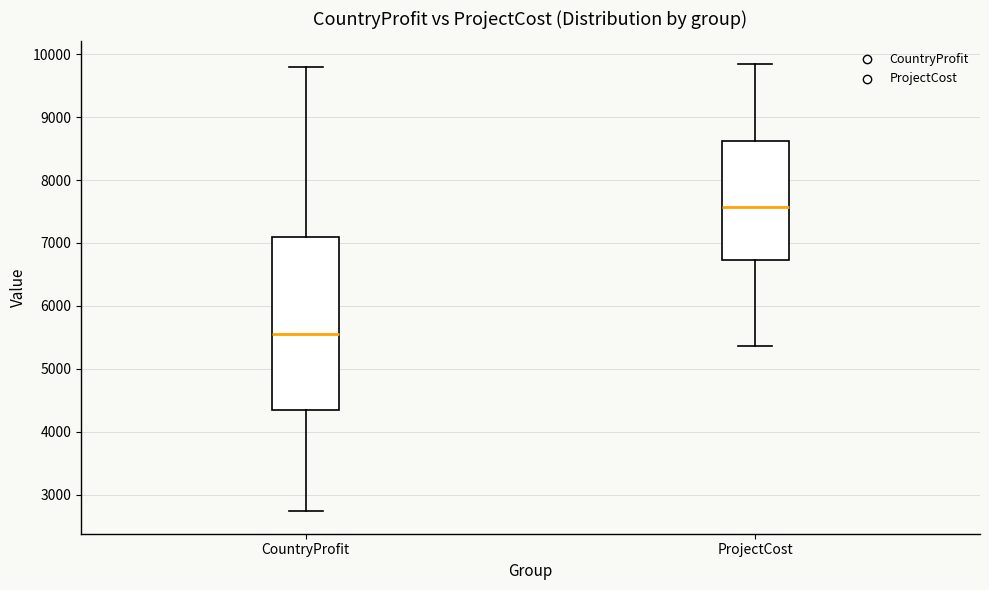

Which box is the tallest, from its lower edge to its upper edge?

CountryProfit